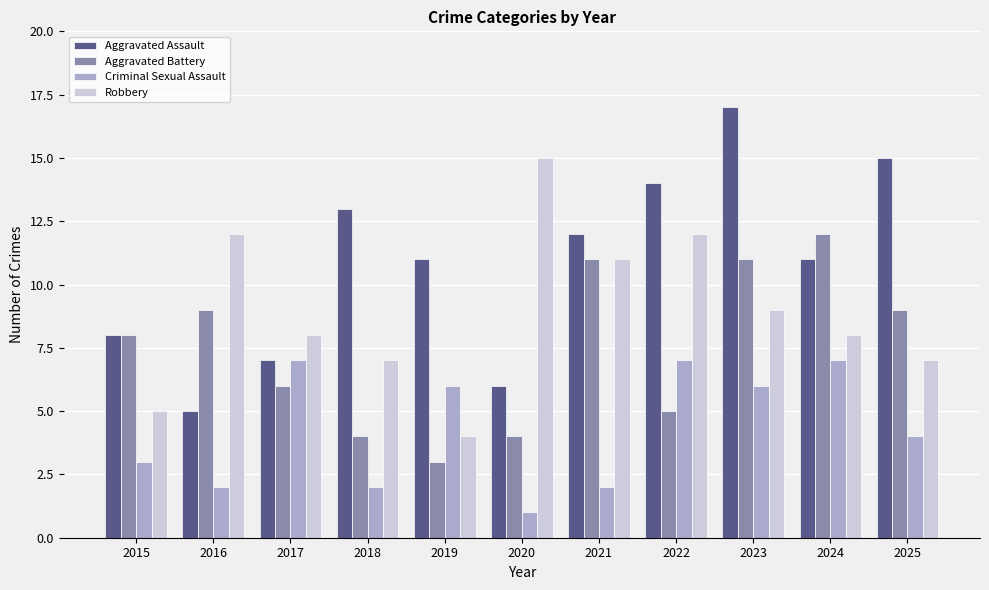

Reading right to left, what are all the values shown in this chart?

Aggravated Assault: 15	11	17	14	12	6	11	13	7	5	8
Aggravated Battery: 9	12	11	5	11	4	3	4	6	9	8
Criminal Sexual Assault: 4	7	6	7	2	1	6	2	7	2	3
Robbery: 7	8	9	12	11	15	4	7	8	12	5